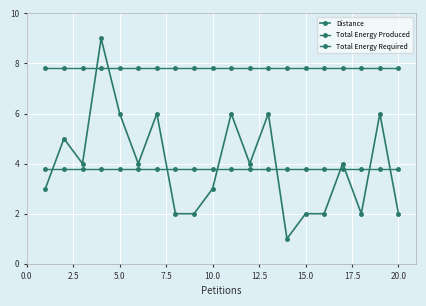

True or false: Total Energy Required and Total Energy Produced intersect in this chart.

False